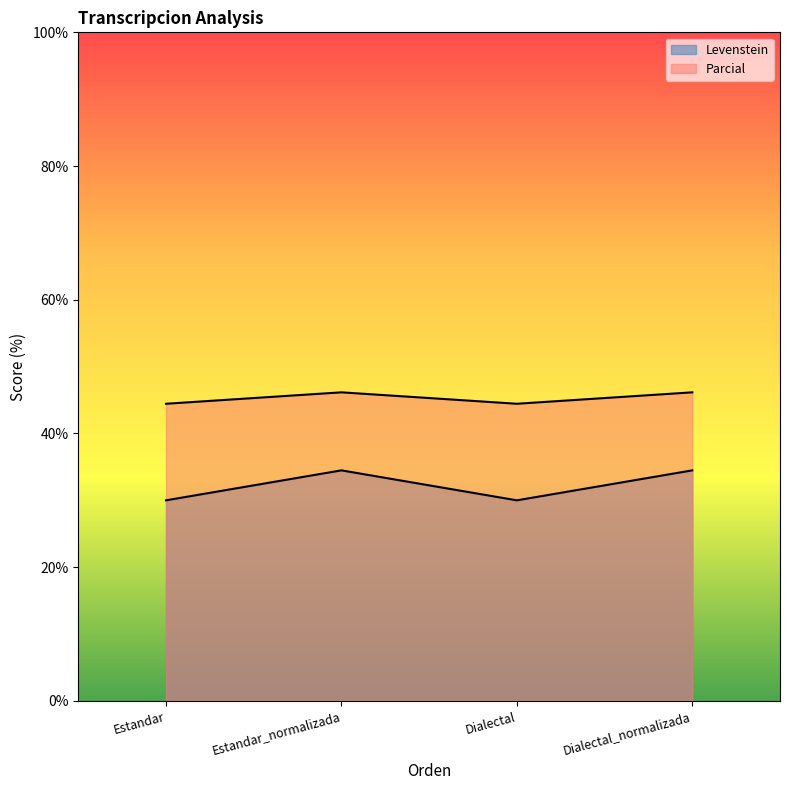

Reading right to left, list all the values displayed in this chart.

Levenstein: 34.5	30.0	34.5	30.0
Parcial: 46.2	44.4	46.2	44.4